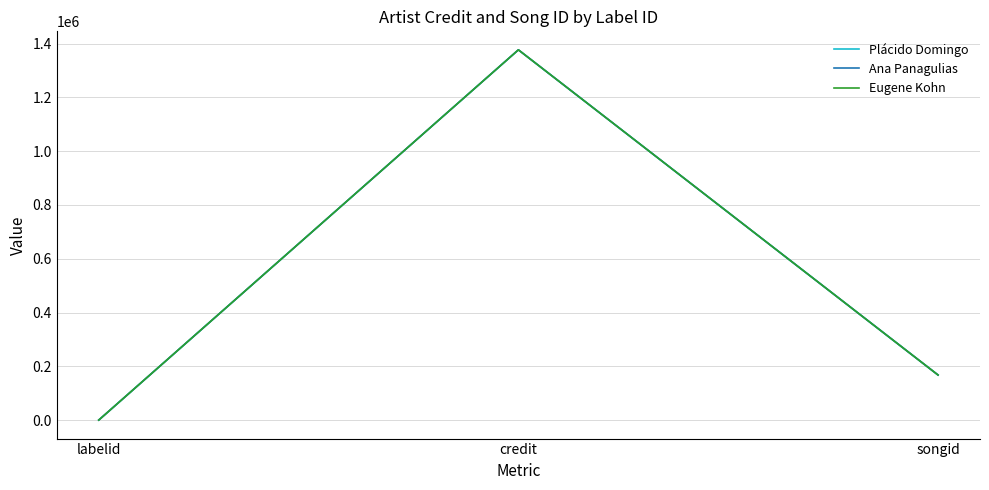

Which series changed the most between credit and songid?

Plácido Domingo